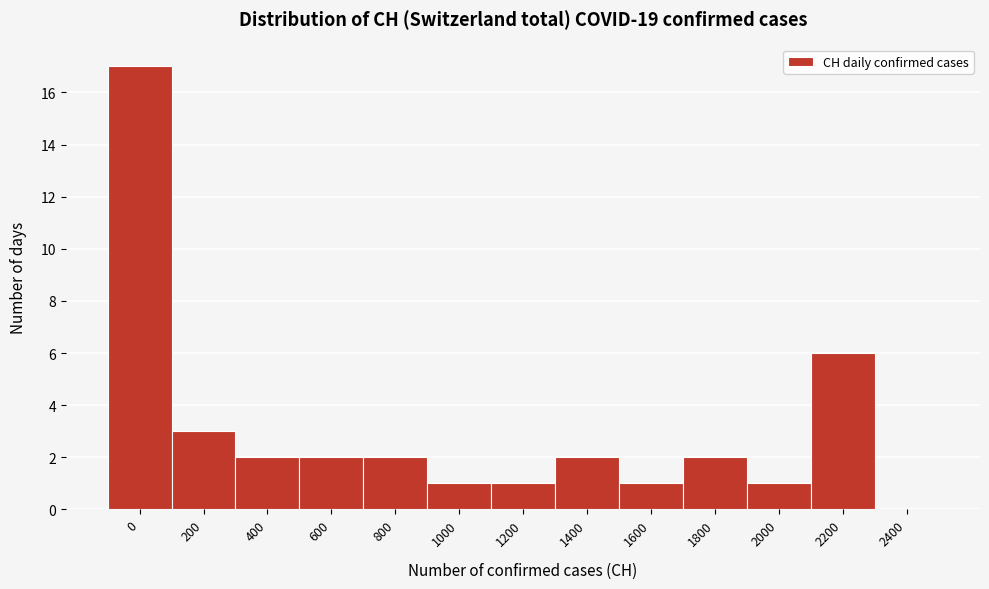

Reading left to right, what are all the values shown in this chart?

0=17	200=3	400=2	600=2	800=2	1000=1	1200=1	1400=2	1600=1	1800=2	2000=1	2200=6	2400=0